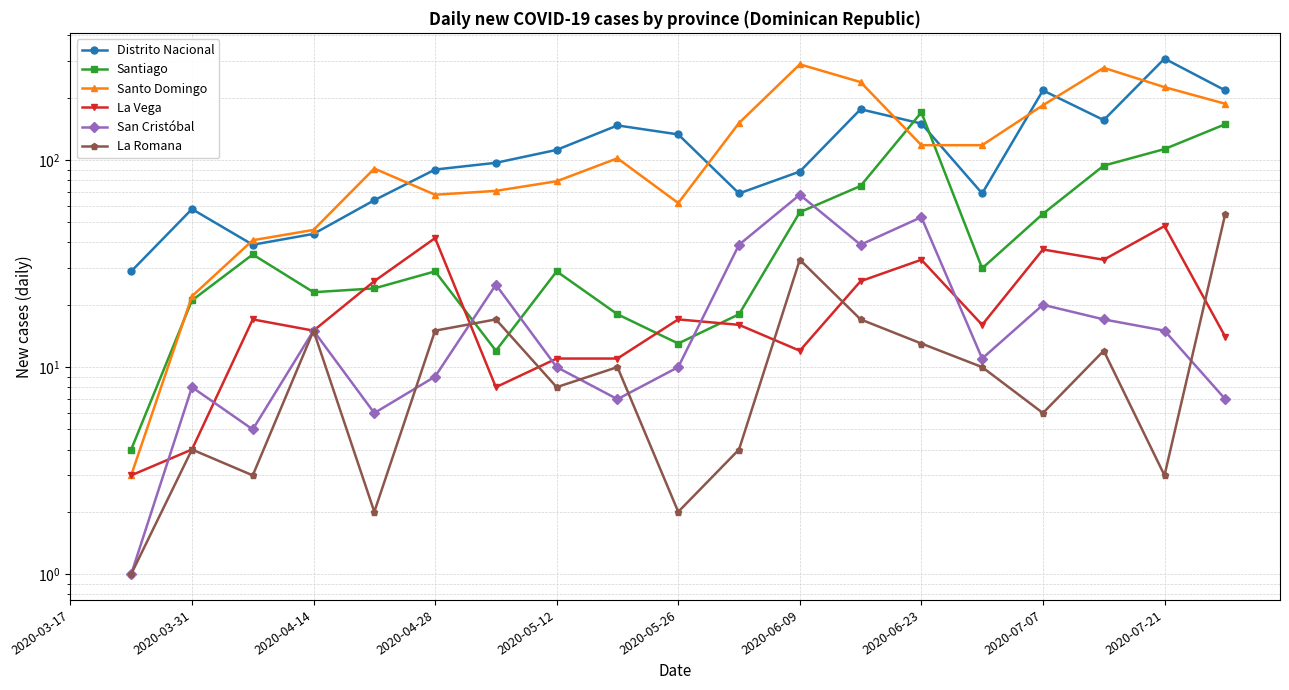

What value does the La Romana series have at 13?

17.0